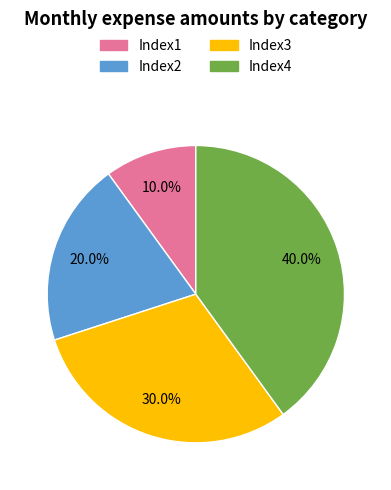

What is the total percentage of Index3 and Index4?

70.0%